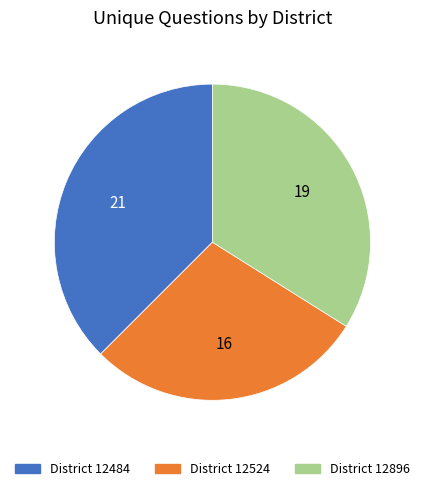

Does any single category account for the majority?

No